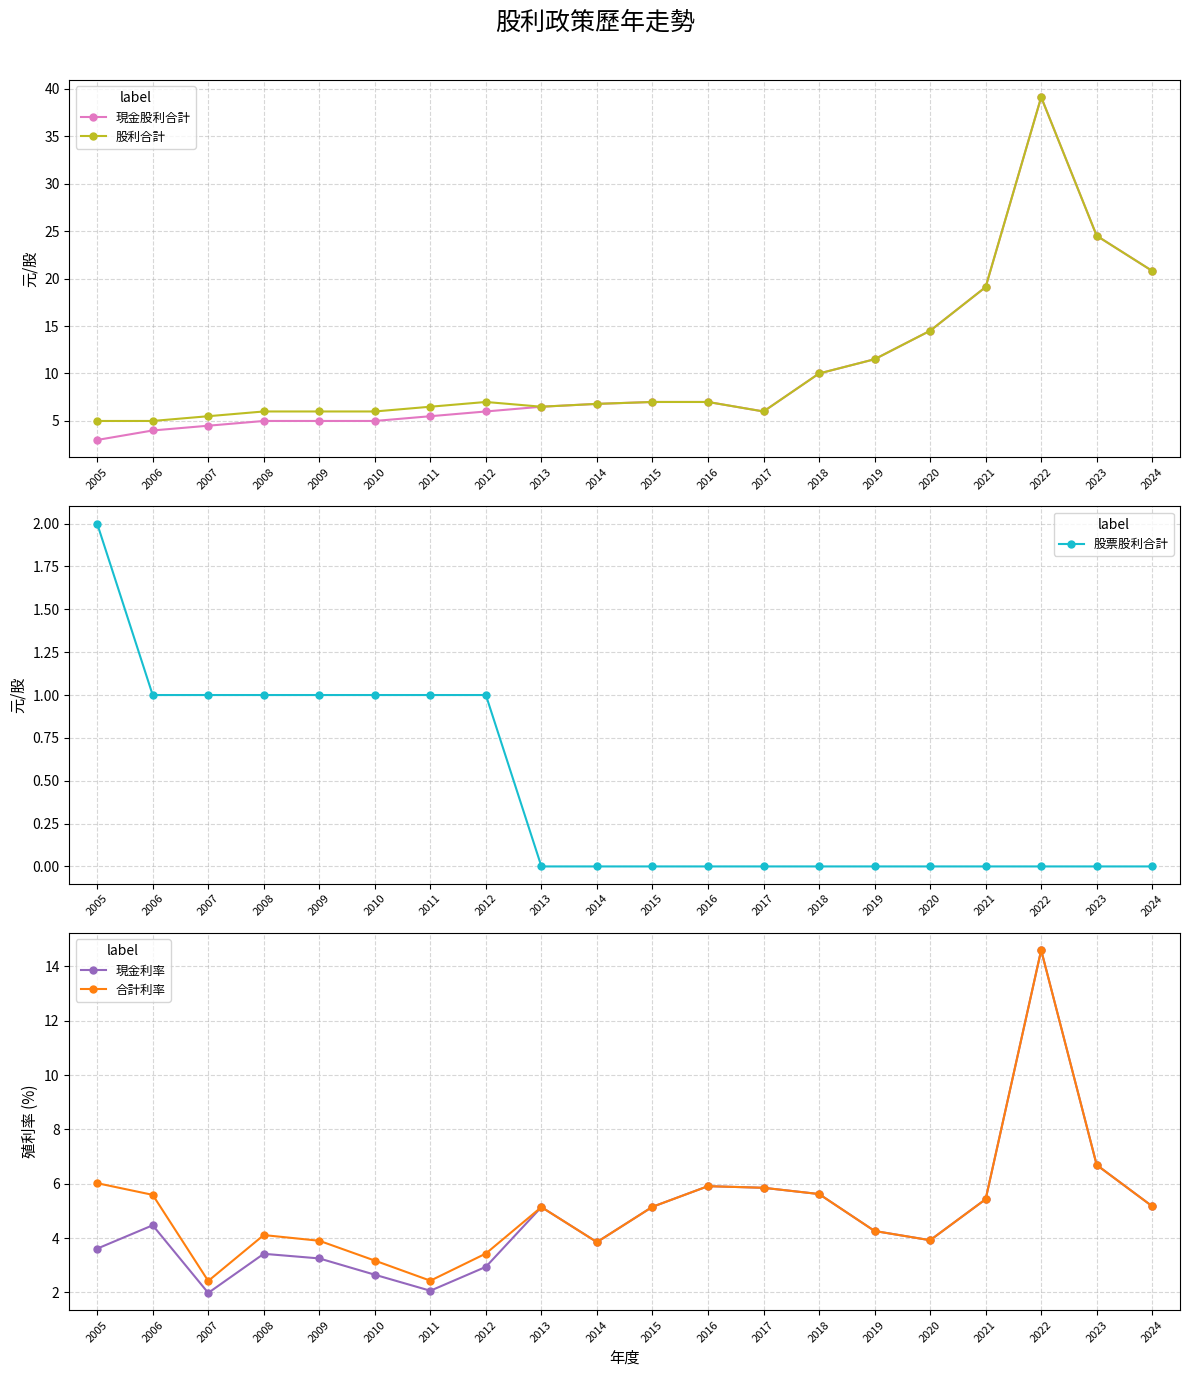

The value of 合計利率 at 2019 is 7.0. True or false?

False